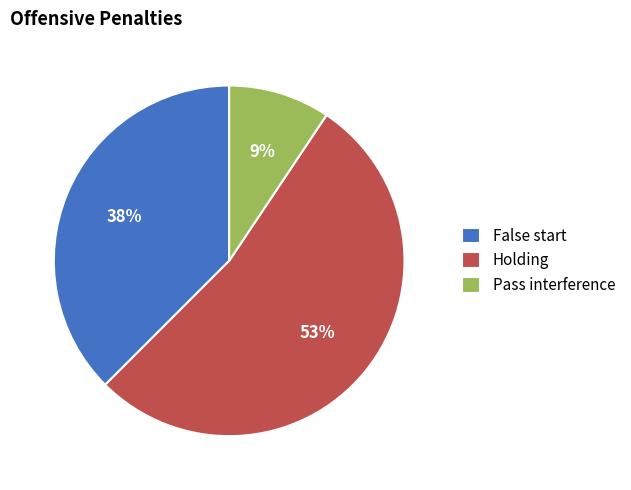

Which slice is the smallest?

Pass interference